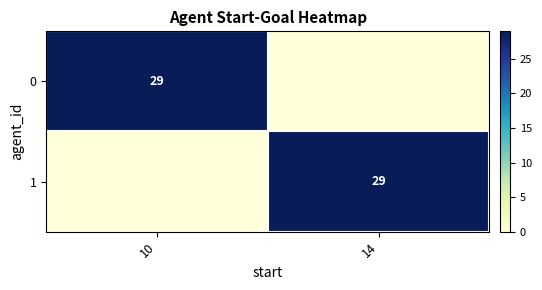

The value of 0 at 10 is 8. True or false?

False